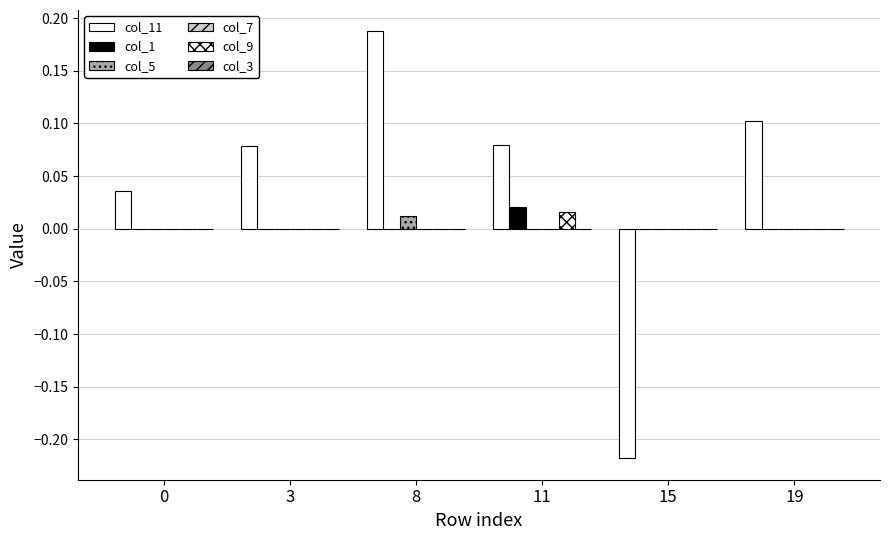

True or false: col_9 has a value of 0.0 at 11.

False